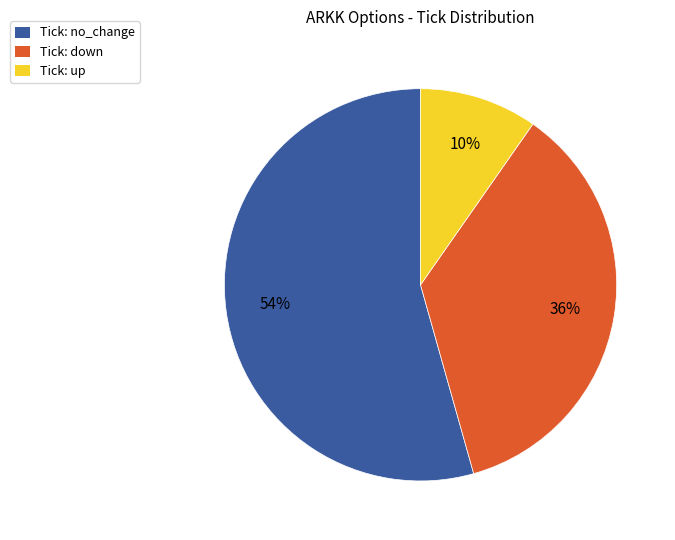

The Tick: up slice represents 10% of the pie. True or false?

True